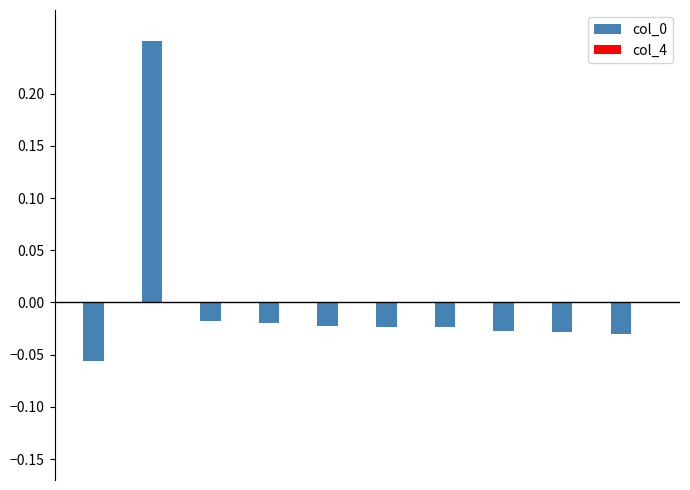

What is the difference between the maximum and minimum values?

0.3